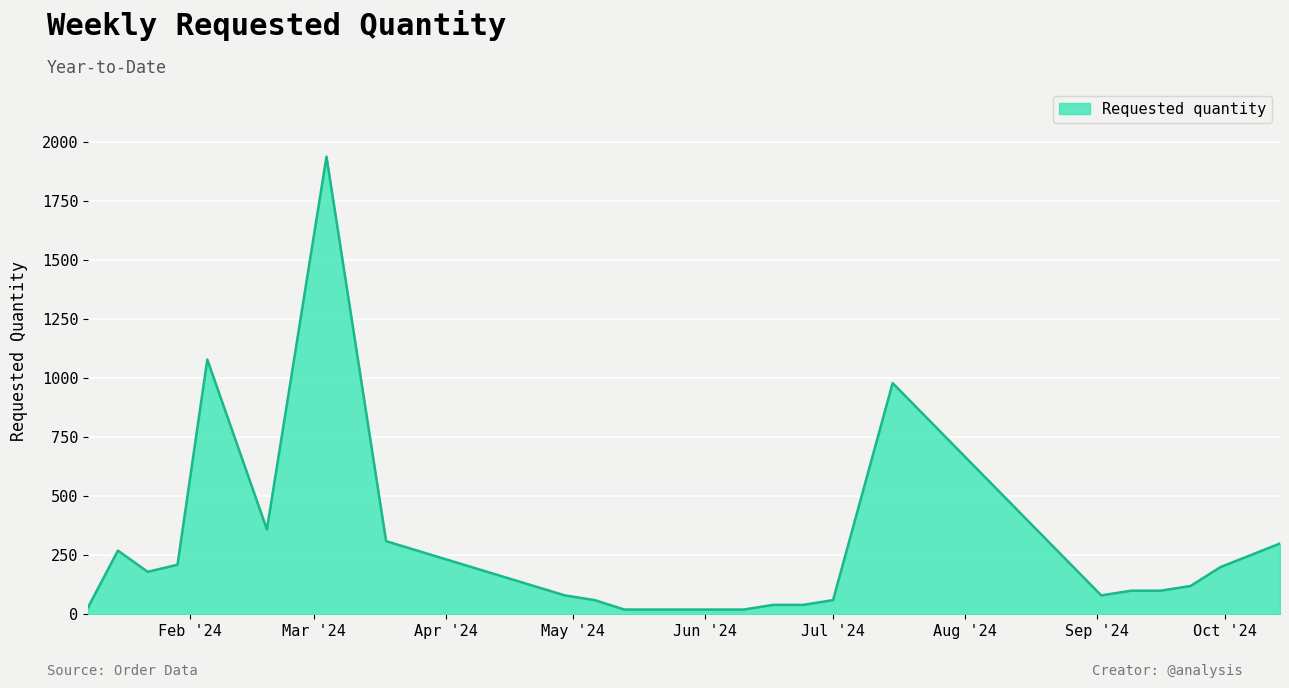

What is the maximum value shown in the chart?

1940